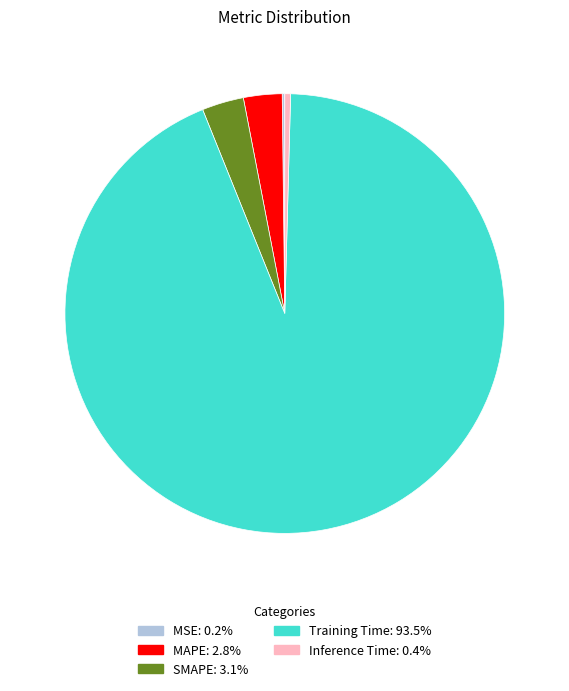

Do MAPE and Training Time together represent more than half of the pie?

Yes